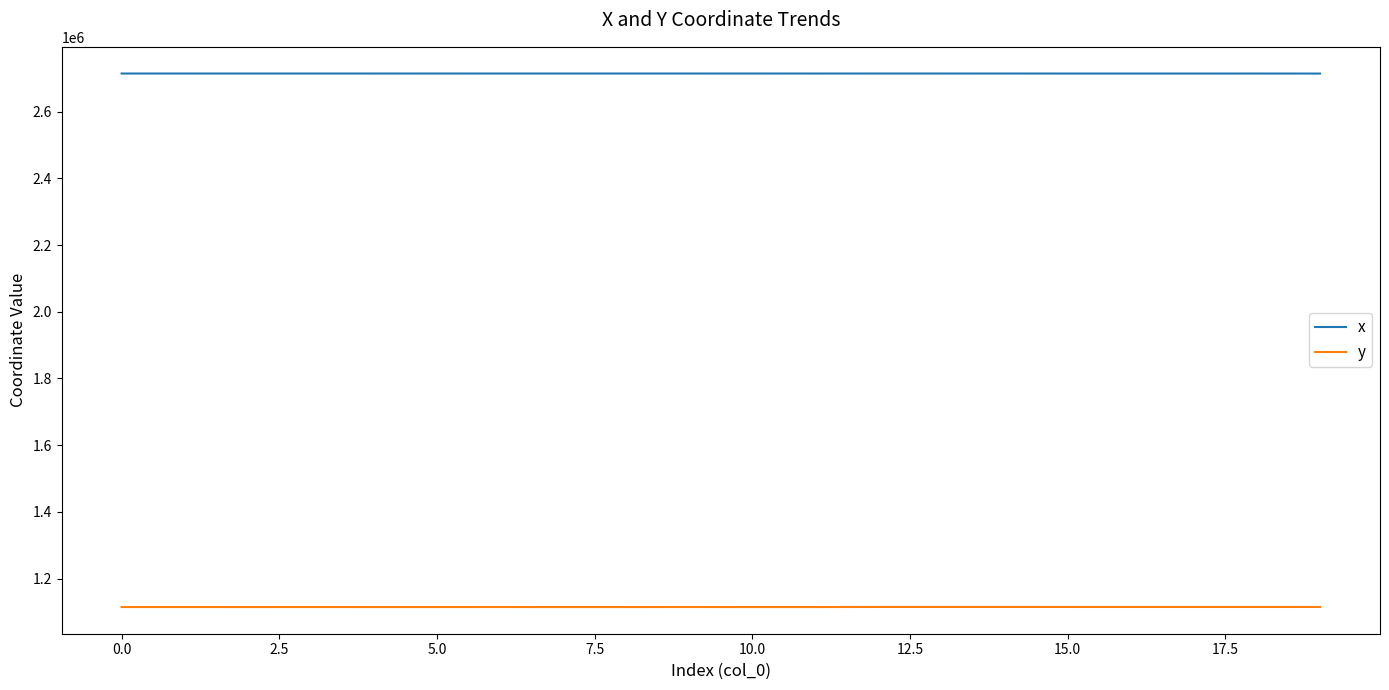

List the series in order of their overall mean, lowest first.

y, x